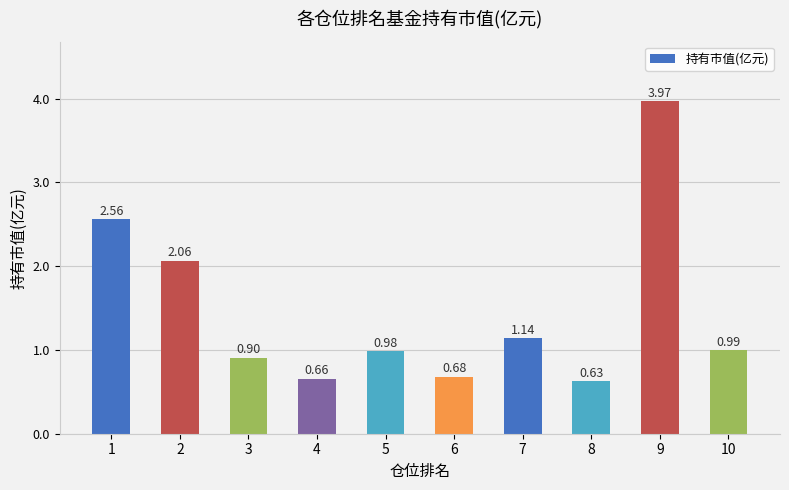

What is the sum of all values?

14.6